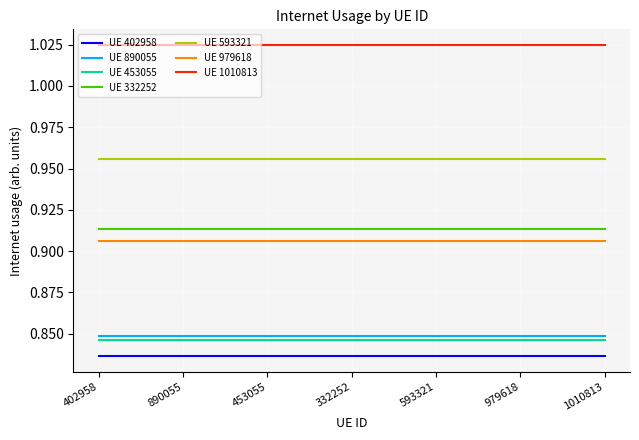

The value of UE 402958 at 332252 is 0.2. True or false?

False